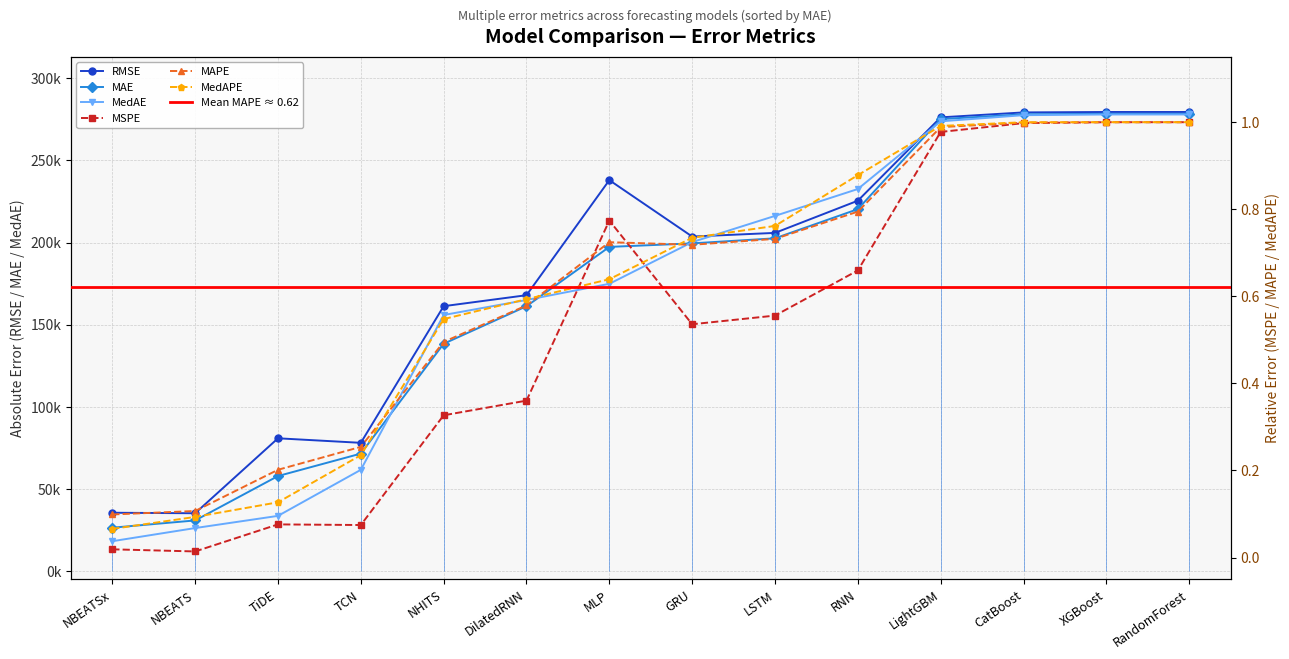

Does the chart have visible grid lines?

Yes